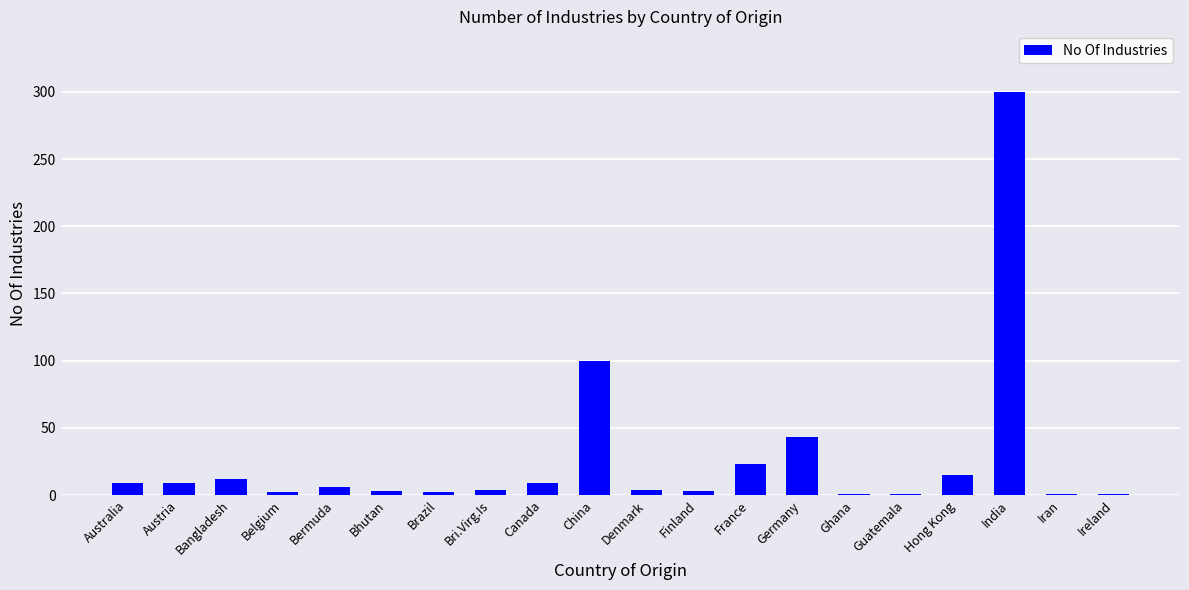

What value does the data have at Canada, to the nearest 5?

10